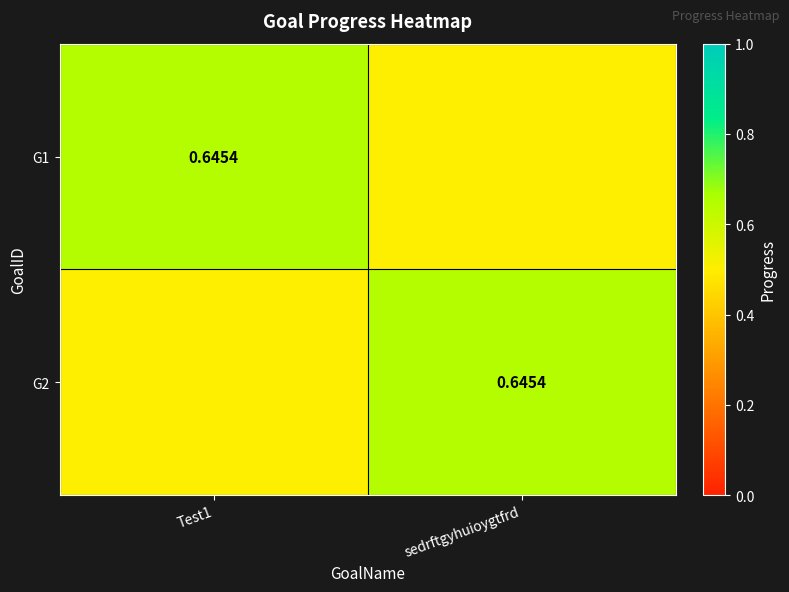

Is it true that G1 equals 0.3 at Test1?

False